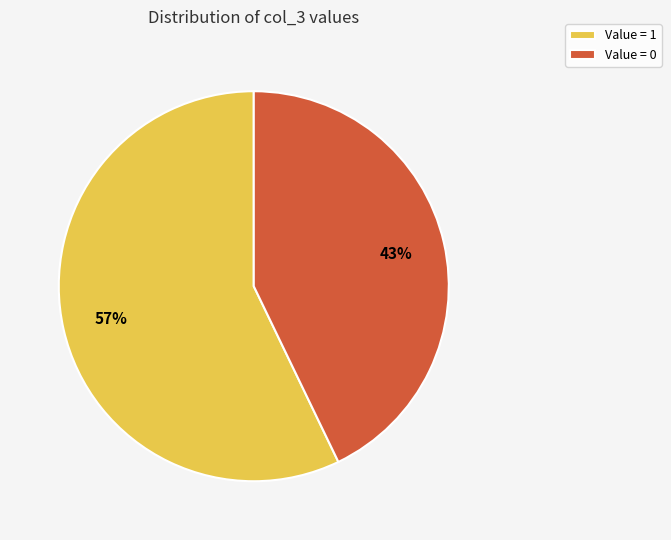

Which slice is the smallest?

Value = 0